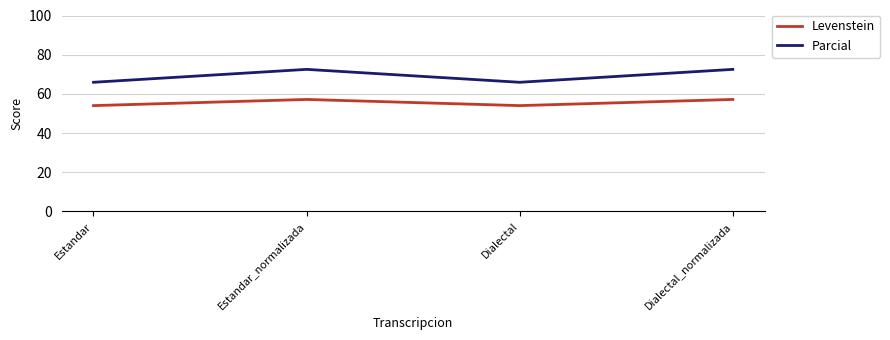

Reading left to right, extract all data points from this chart.

Levenstein: 54.0	57.1	54.0	57.1
Parcial: 65.9	72.5	65.9	72.5